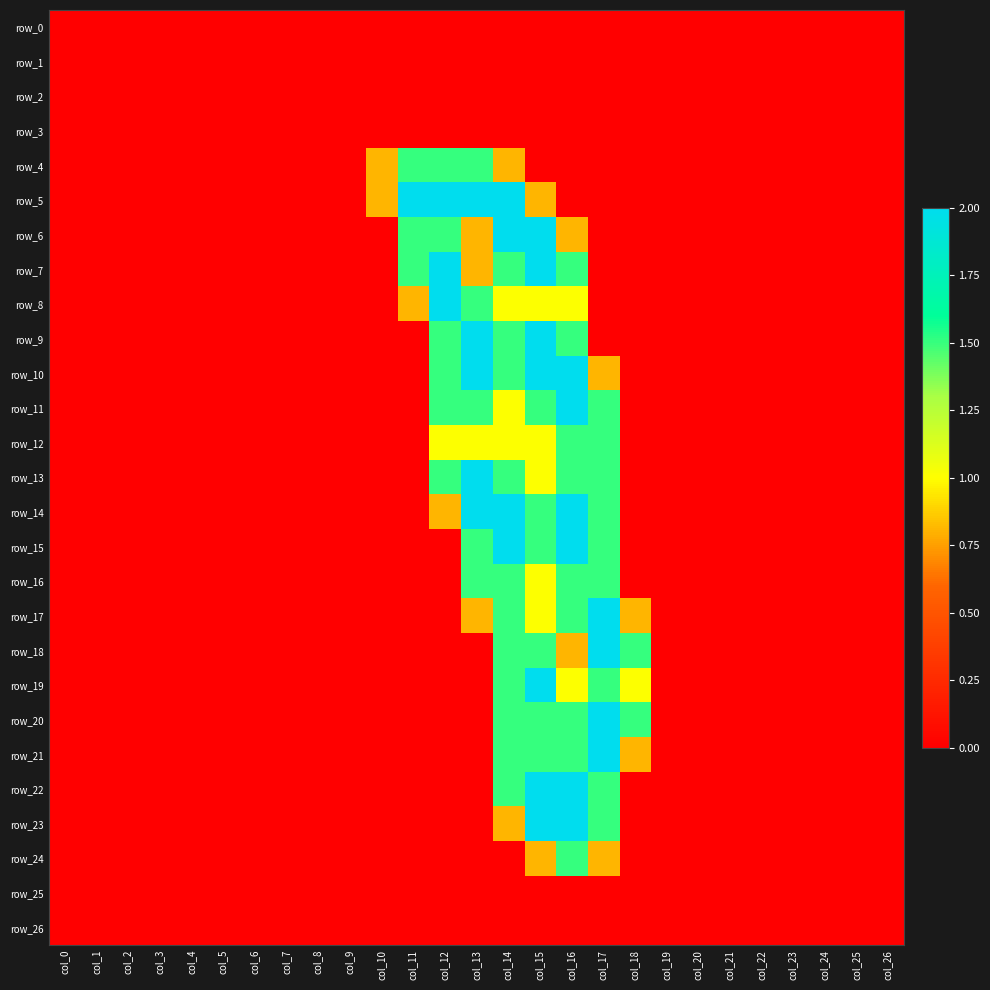

Count the row_22 values in the range 0 to 1.

23